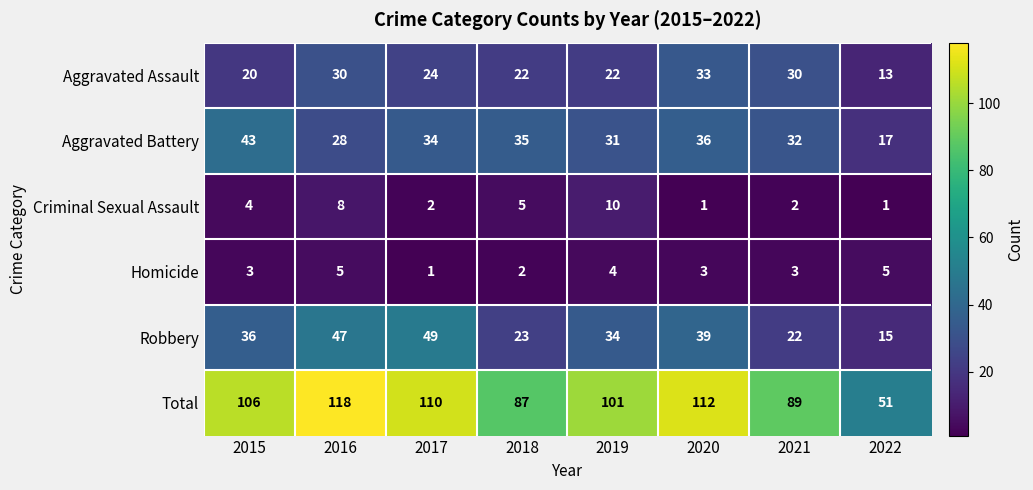

The Robbery series shows 49 at 2017. True or false?

True